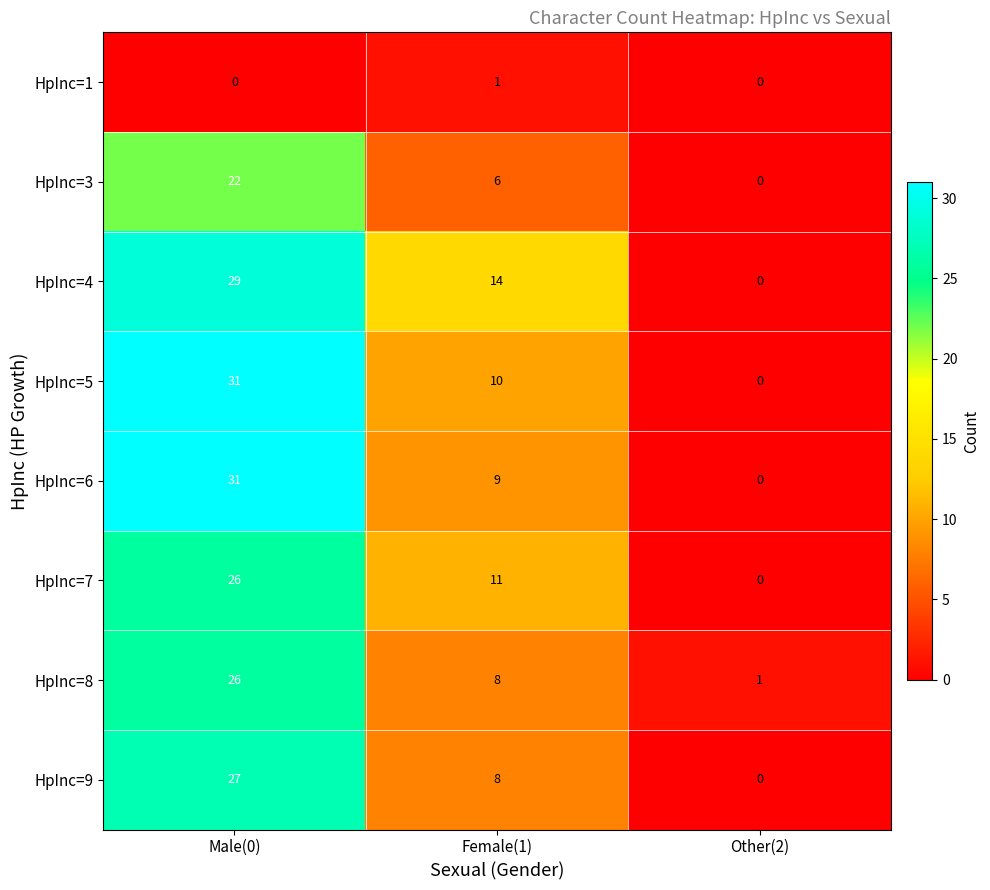

True or false: HpInc=6 has a value of -12 at Other(2).

False